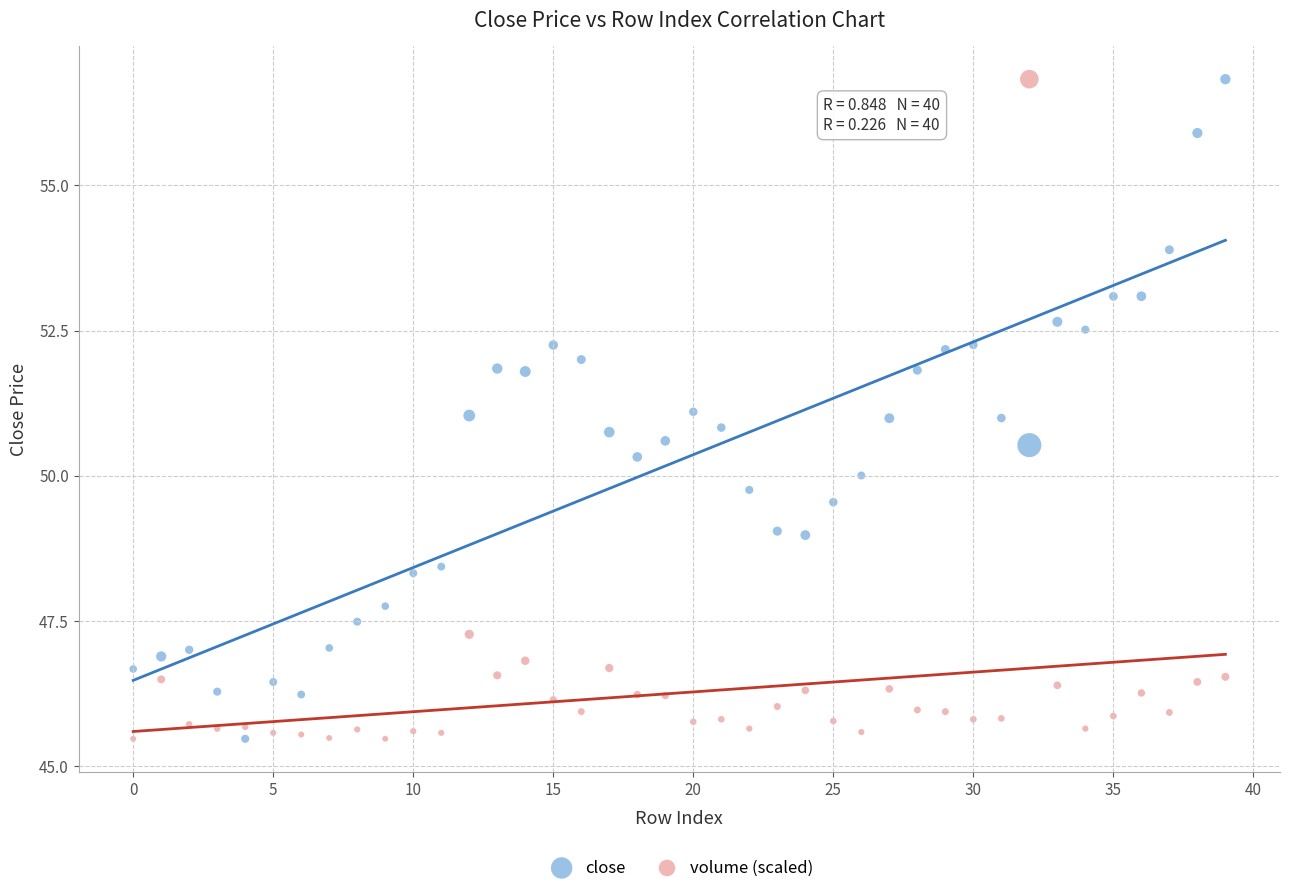

Across all data points, what is the range of Y values (max minus min)?

11.4